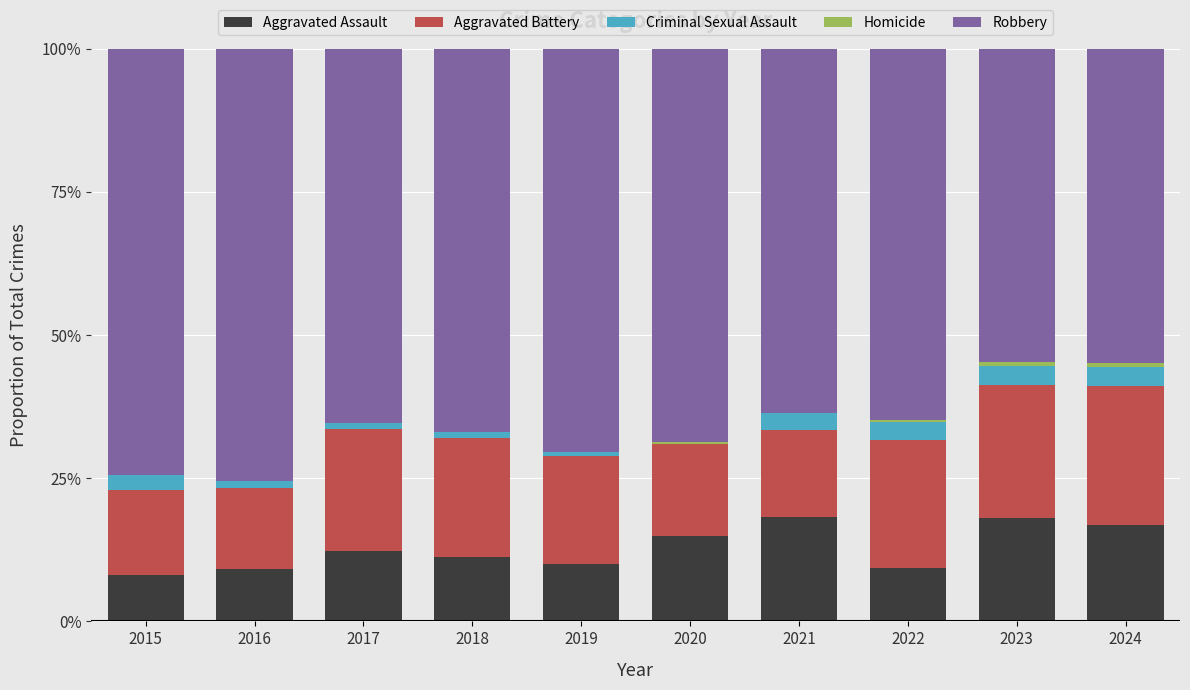

What is the sum of all Aggravated Assault values?

128.0